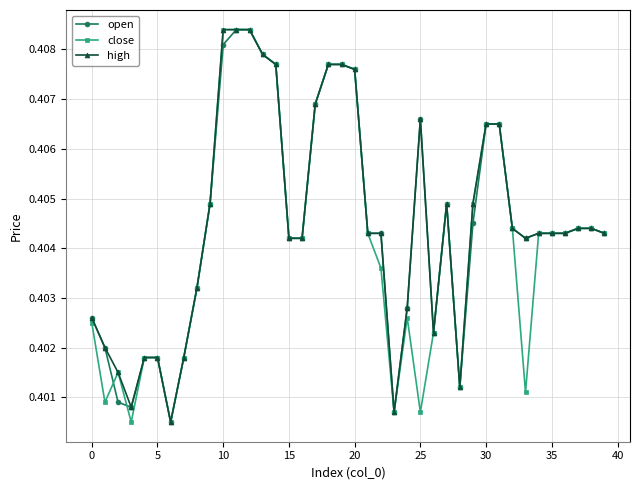

Does the chart display data point markers on the line(s)?

Yes